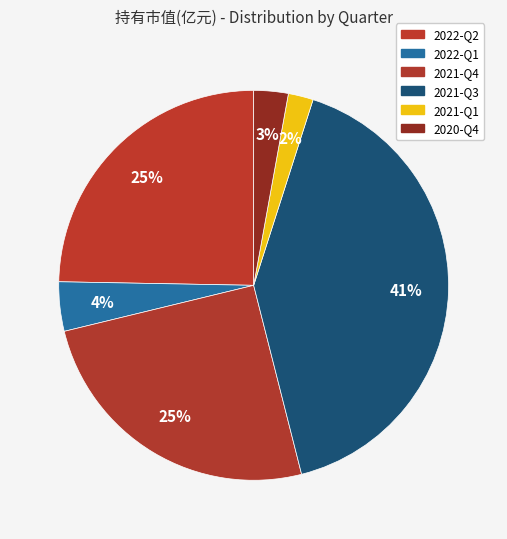

Approximately how many times larger is the value at 2022-Q2 compared to 2021-Q3?

0.6